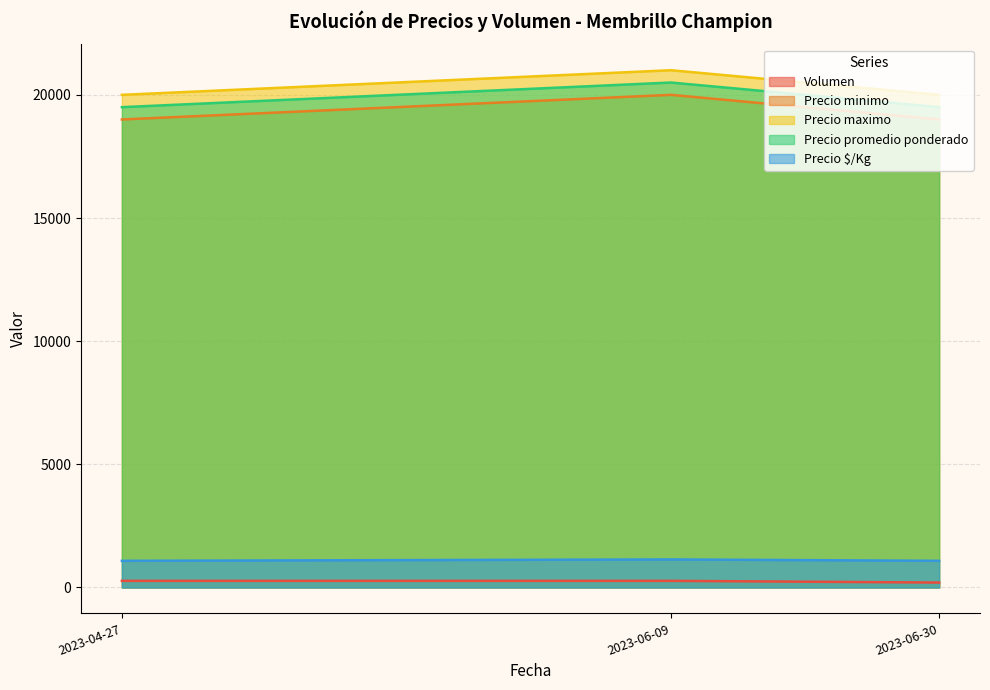

Does the chart have visible grid lines?

Yes